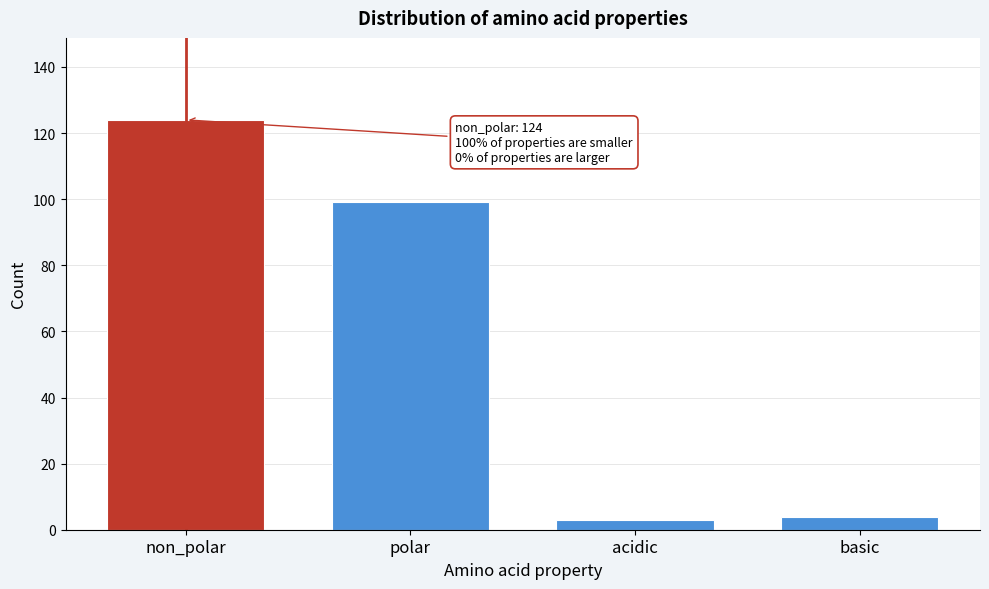

Reading right to left, transcribe all the data shown in this chart.

basic=4	acidic=3	polar=99	non_polar=124